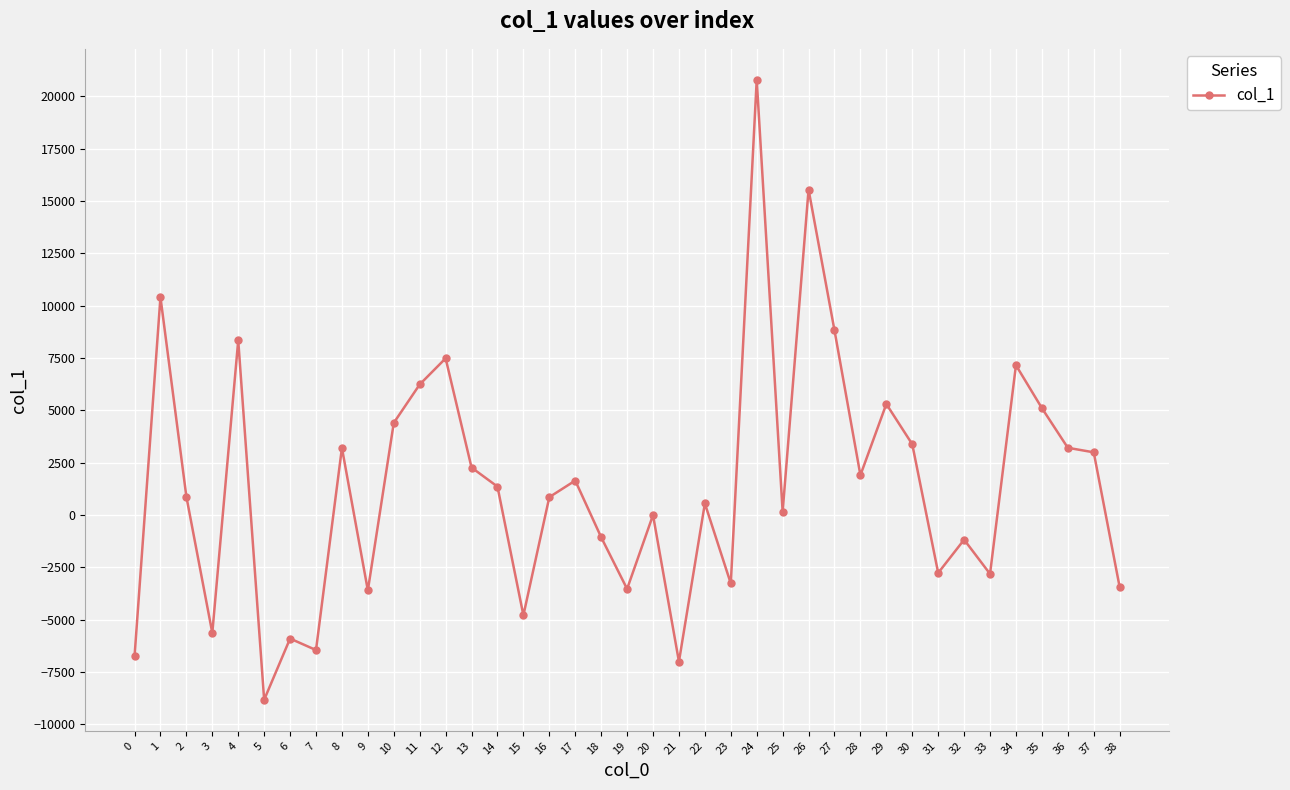

How many values are below 878?

19